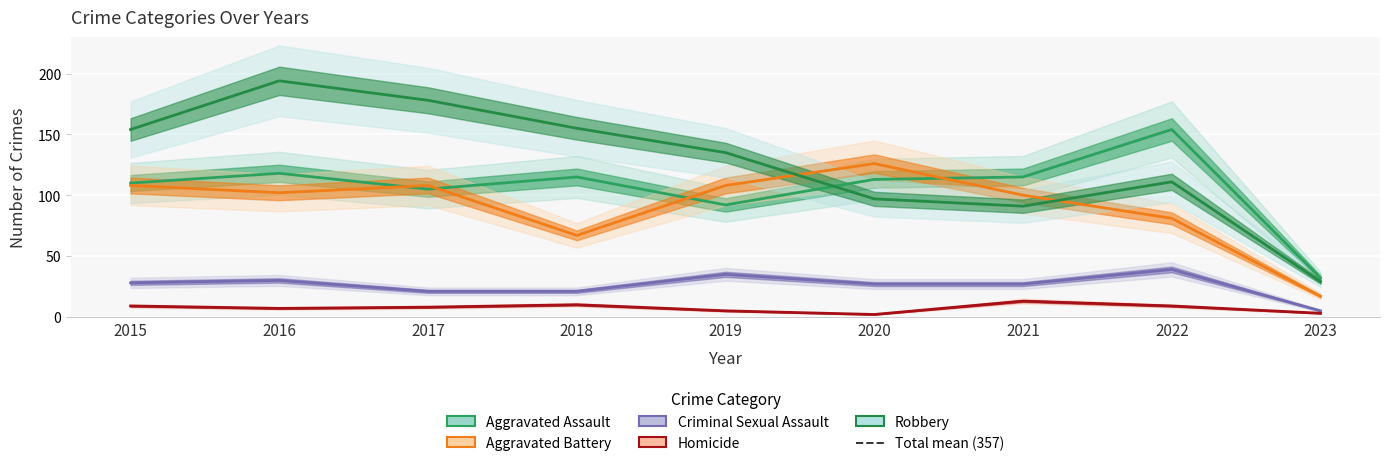

The Robbery series shows 91 at 2021. True or false?

True